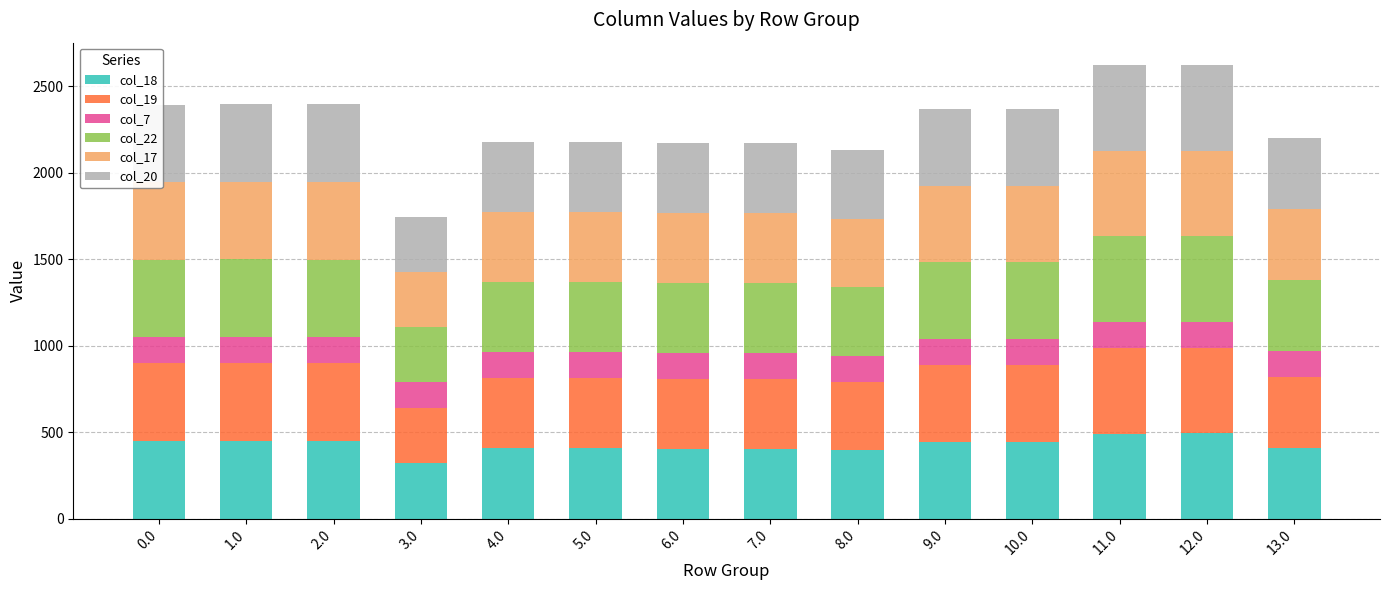

Are the bars grouped side by side (vs. stacked)?

No